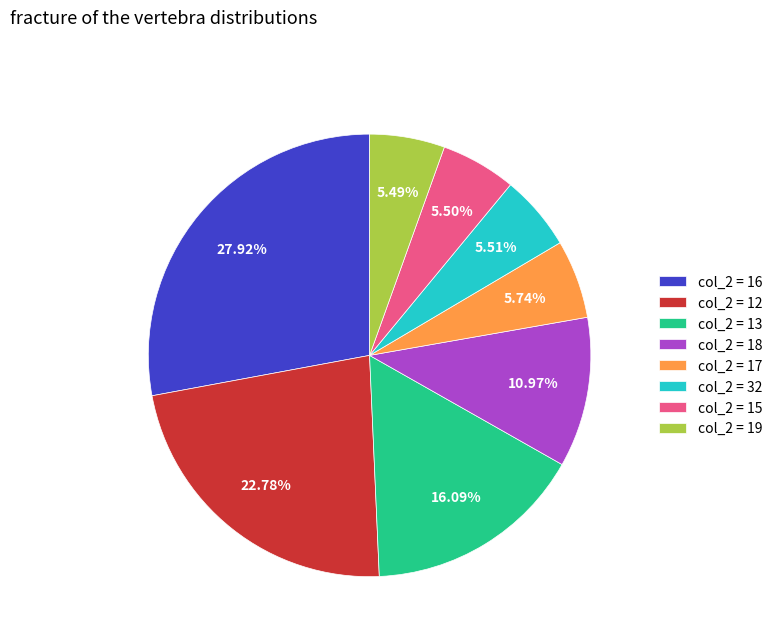

Does any single category account for the majority?

No